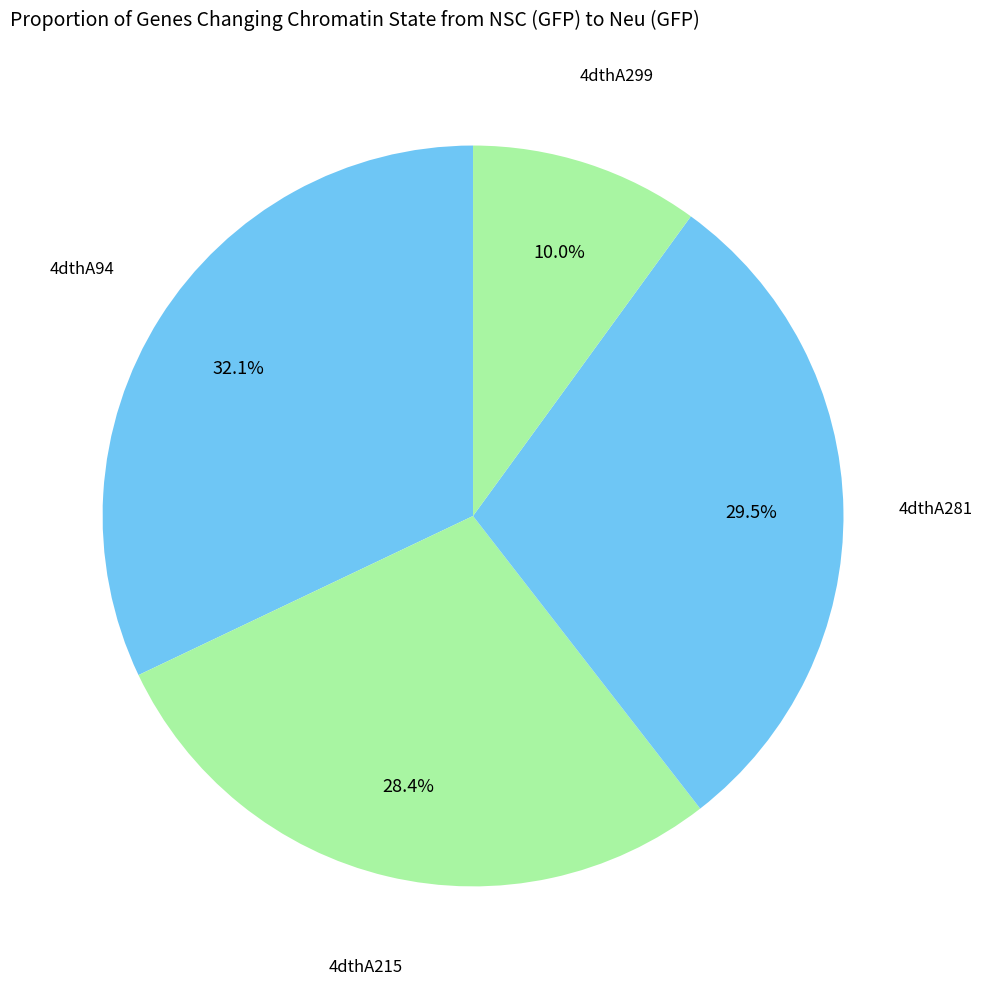

Which category has the biggest portion of the pie?

4dthA94